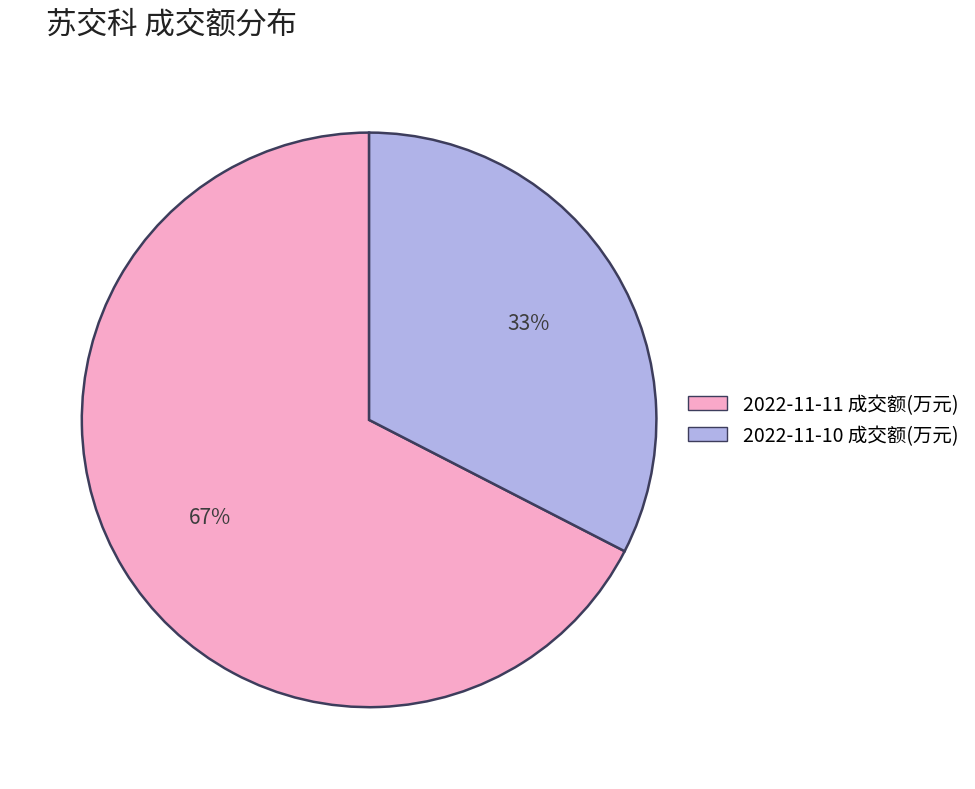

Count the number of slices in the pie.

2